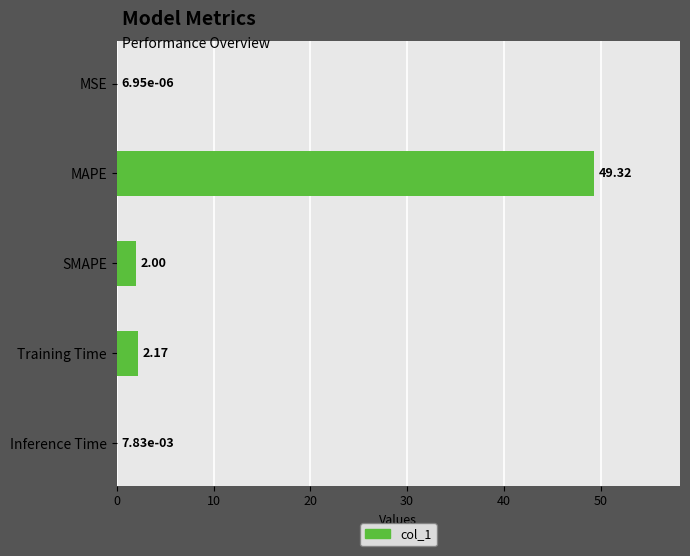

At which category does the chart reach its peak across all series?

MAPE